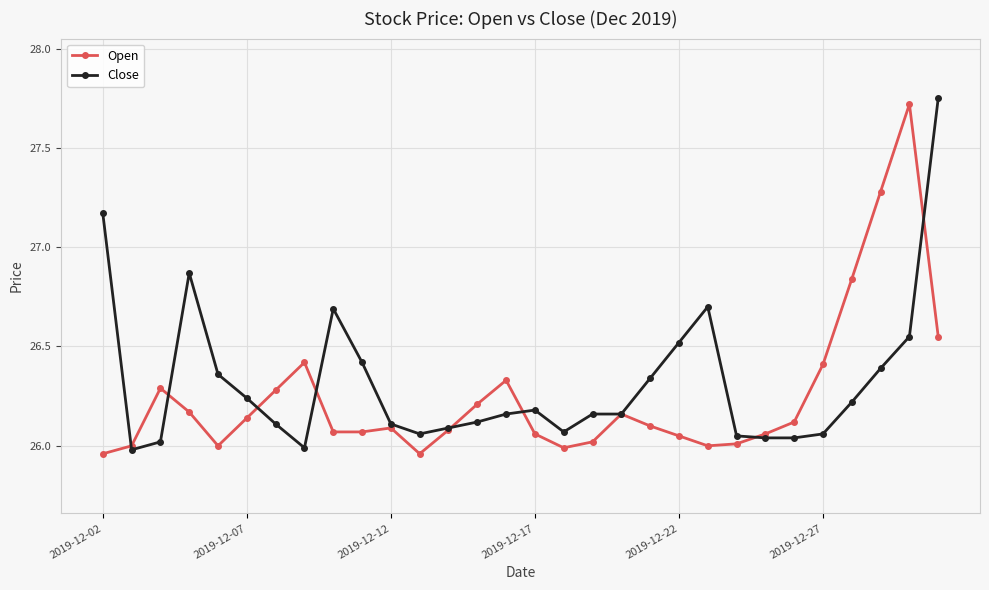

At how many categories does at least one series exceed 27?

4